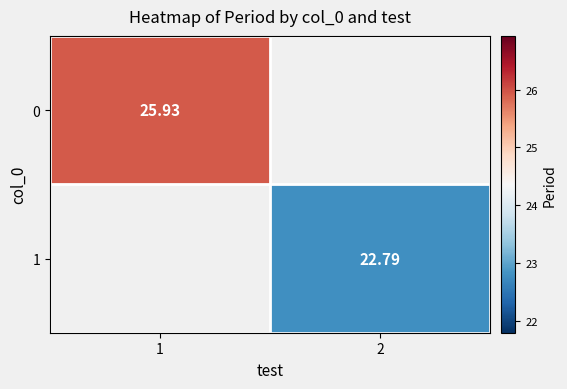

Between 2 and 1, which is larger?

1